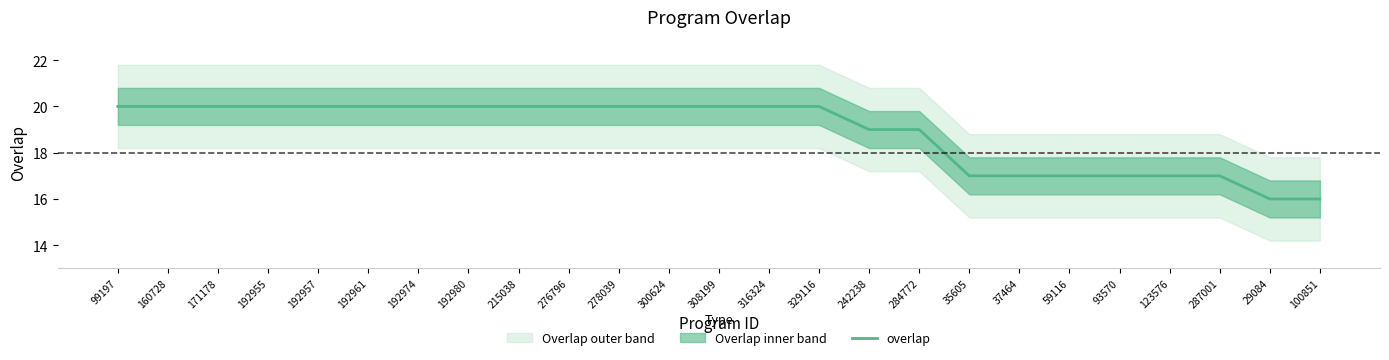

Count the values in the range 17 to 20.

23